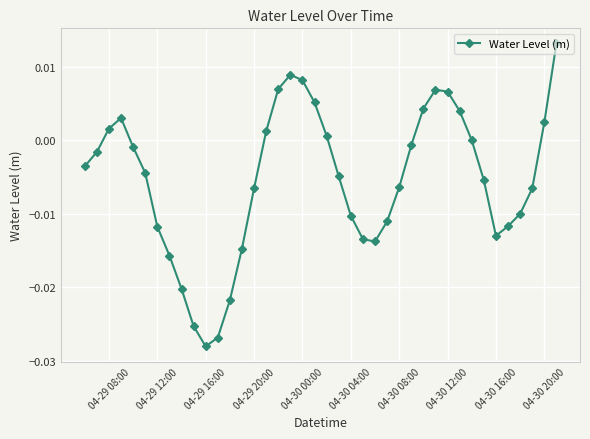

How many interior local peaks (higher than both neighbors) does the data have?

3